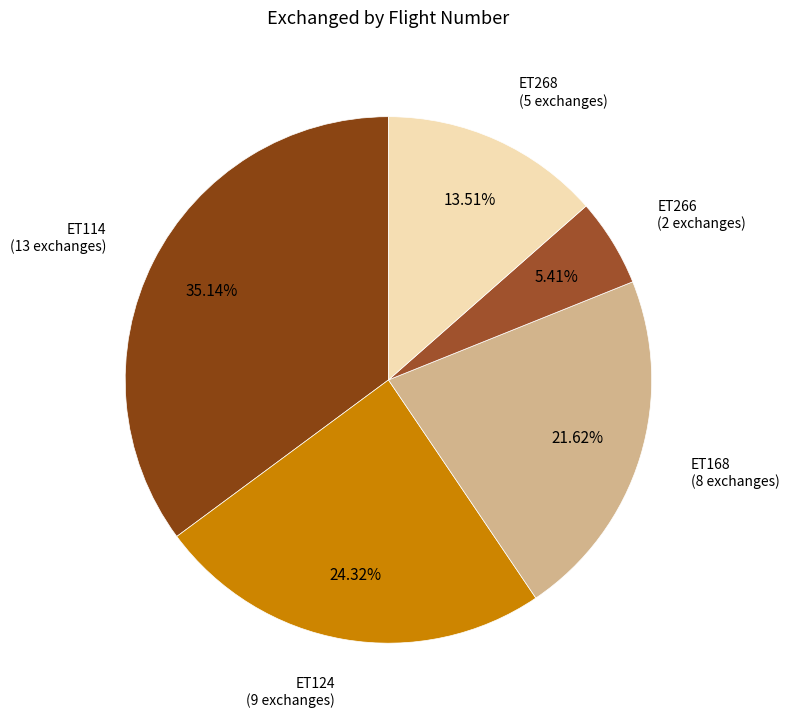

How many segments does this pie chart have?

5